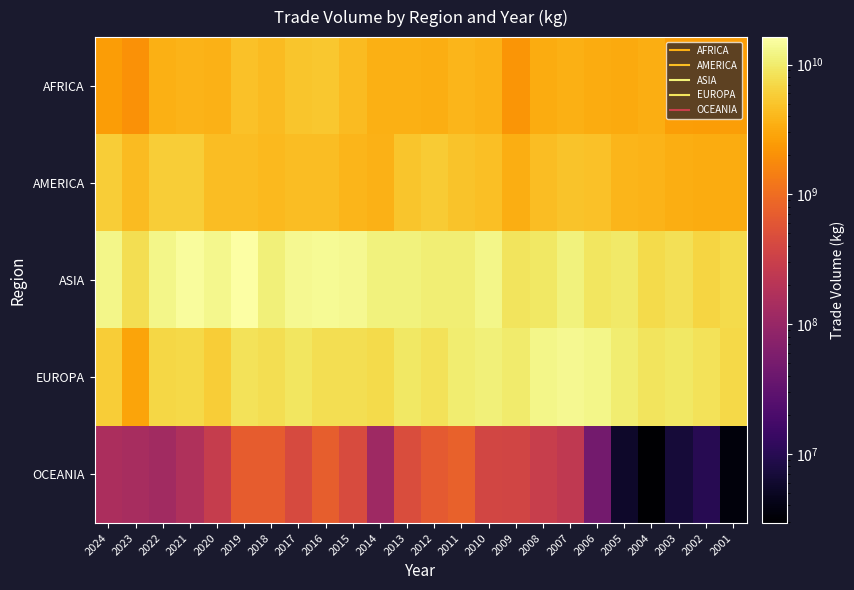

Reading left to right, transcribe all the data shown in this chart.

AFRICA: 2024=2512392373.7	2023=2053135754.4	2022=3492081448.7	2021=3725660852.0	2020=3577642443.0	2019=4760784368.0	2018=4249985883.4	2017=5046525614.0	2016=5239322058.0	2015=4275619294.0	2014=3548442983.8	2013=3513376562.8	2012=3389012295.9	2011=3827455540.1	2010=3616666360.6	2009=2211255637.6	2008=3337858980.2	2007=3471185813.3	2006=3338577128.2	2005=3164401437.8	2004=3371565784.8	2003=2561070424.9	2002=2510970315.0	2001=2551441201.3
AMERICA: 2024=5731786800.1	2023=4331263343.0	2022=5754428647.7	2021=5813369497.0	2020=4481800322.0	2019=4466607698.0	2018=4111430570.6	2017=4414750895.0	2016=4521443325.0	2015=3862976778.0	2014=3691779985.2	2013=5020264694.4	2012=5542854200.4	2011=4962972934.0	2010=4576152797.3	2009=3371764241.7	2008=4504157072.2	2007=4877870665.4	2006=4767382165.0	2005=3877798494.3	2004=3705804402.3	2003=3341558955.4	2002=3295575950.5	2001=3254971313.8
ASIA: 2024=12561804946.3	2023=7947230062.0	2022=12514914087.4	2021=15020831374.0	2020=13002134805.0	2019=16265008220.0	2018=11156976838.2	2017=13710975331.0	2016=13926748773.0	2015=13307510955.0	2014=11423627649.7	2013=11406826763.2	2012=10607981547.6	2011=10854487093.5	2010=12475786942.9	2009=8818389692.6	2008=9249253274.6	2007=11517930058.5	2006=8871088389.9	2005=9701453292.8	2004=7340369501.8	2003=8288537643.4	2002=6563633314.4	2001=7260475432.6
EUROPA: 2024=5878889496.7	2023=2877132088.7	2022=6860070768.9	2021=7019941705.0	2020=5898874175.0	2019=8441510599.0	2018=7961099617.6	2017=8871738388.0	2016=7759156720.0	2015=7840084650.0	2014=7481378486.3	2013=9434362404.3	2012=8361674472.5	2011=10432977241.7	2010=10902780210.8	2009=9915243420.1	2008=12578483462.1	2007=13652755085.1	2006=12664946251.7	2005=10213195904.6	2004=8821441147.6	2003=9434362404.3	2002=8455557430.2	2001=7060150117.6
OCEANIA: 2024=154317970.5	2023=141242792.4	2022=123481275.4	2021=171182417.0	2020=283053677.0	2019=689036560.0	2018=705284213.0	2017=434775213.0	2016=723425165.0	2015=448289531.0	2014=117707698.2	2013=470455026.2	2012=660403720.5	2011=760300480.9	2010=379222757.3	2009=371239690.4	2008=292497152.1	2007=245751469.6	2006=46620815.5	2005=5556307.5	2004=2924269.9	2003=6845707.7	2002=10043022.1	2001=3495120.4